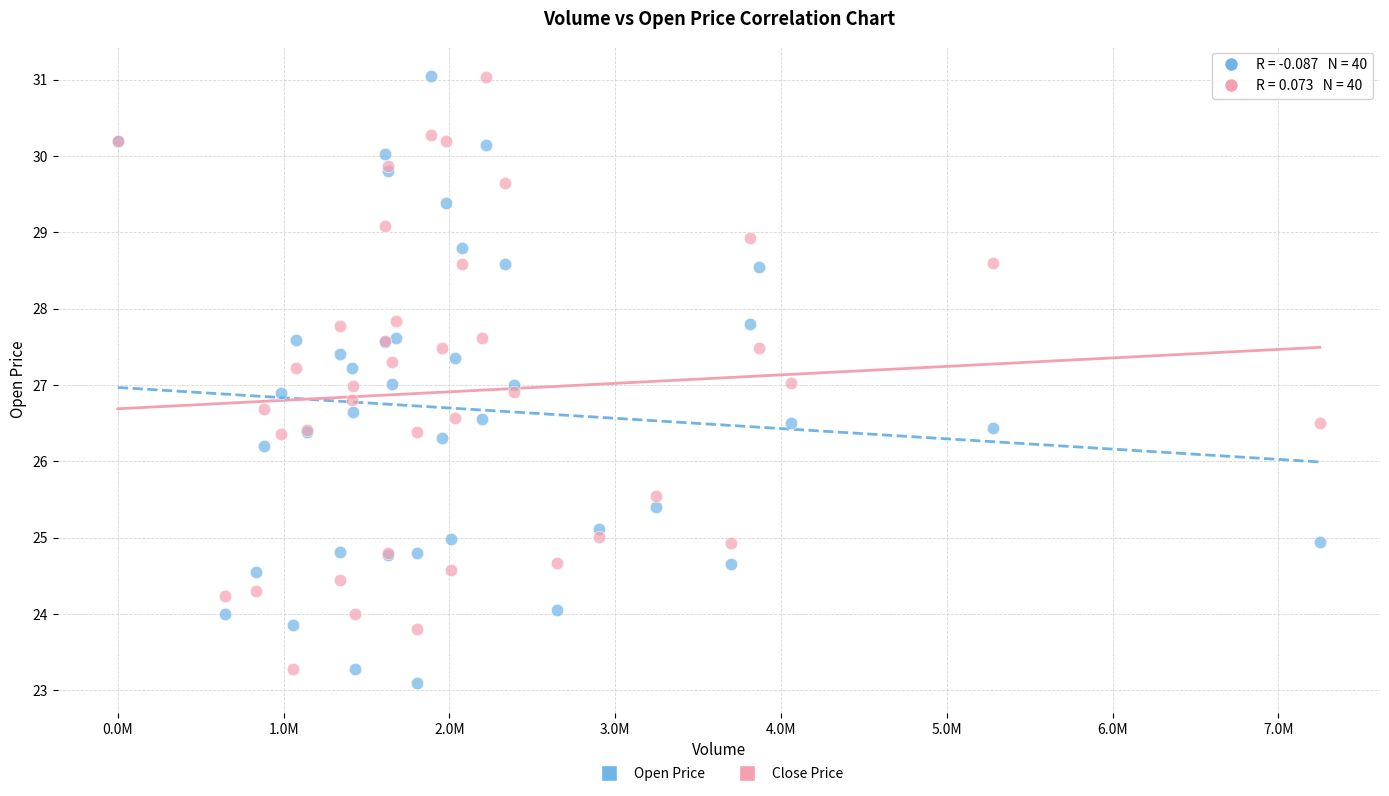

Which series has the widest spread of Y values?

Open Price